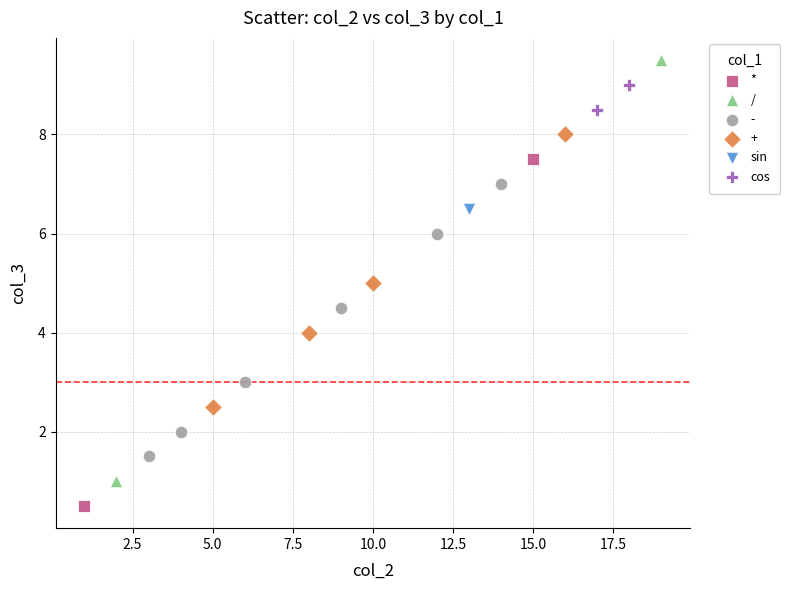

Which series reaches the maximum Y coordinate?

/